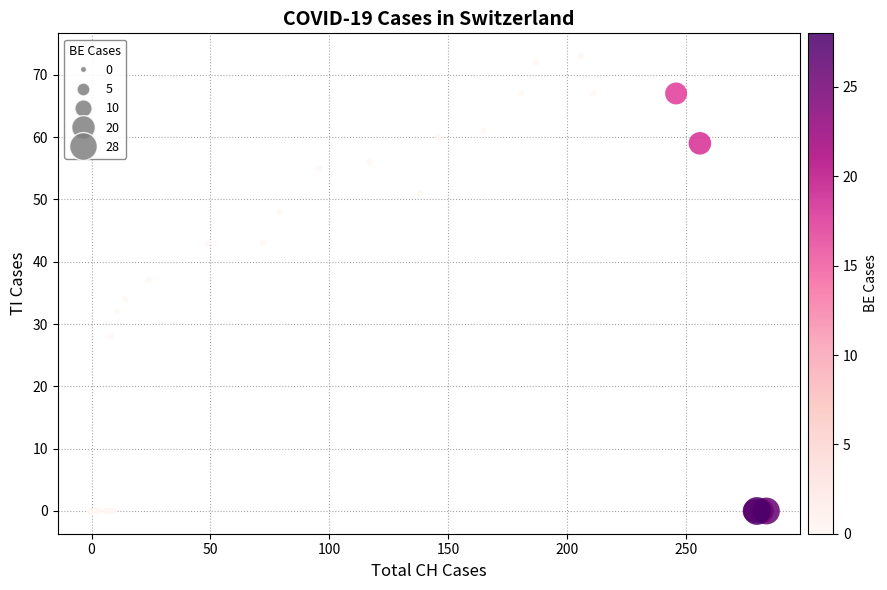

What Y value in the scatter plot is closest to 36?

37